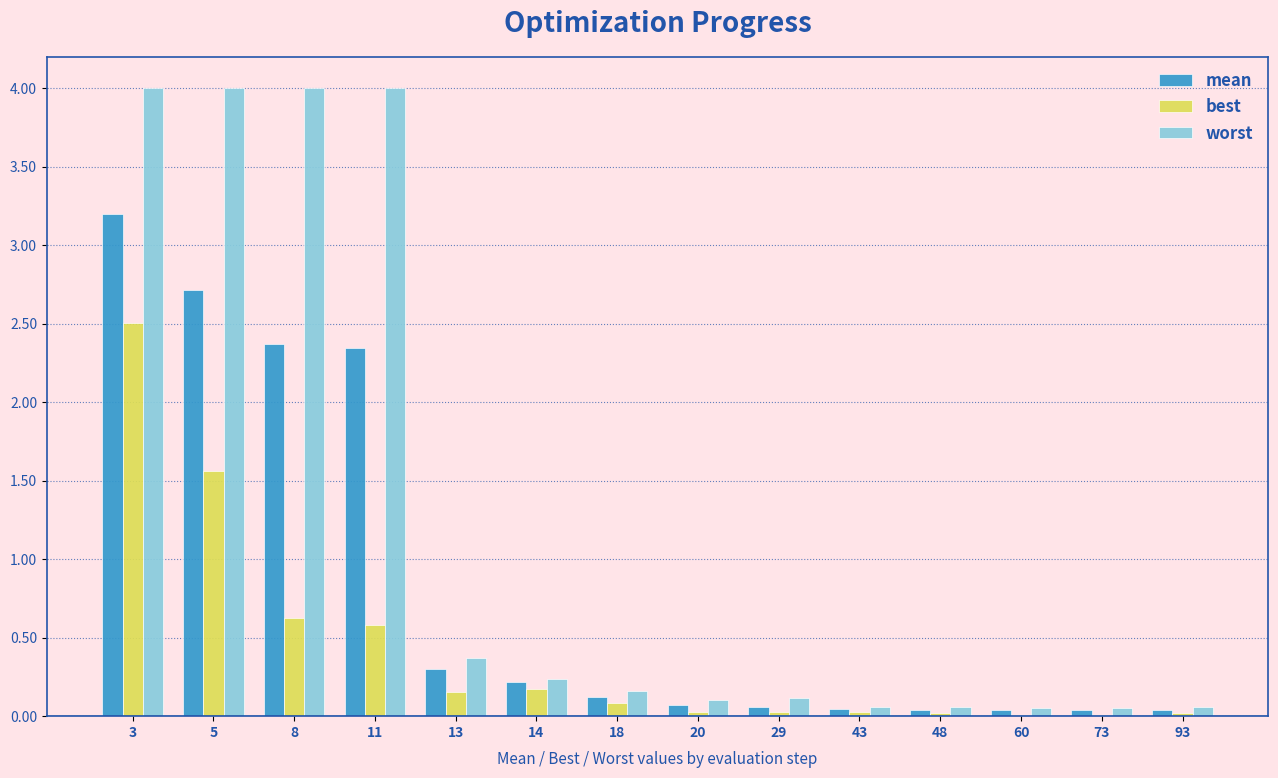

Which series has the widest spread of values?

worst